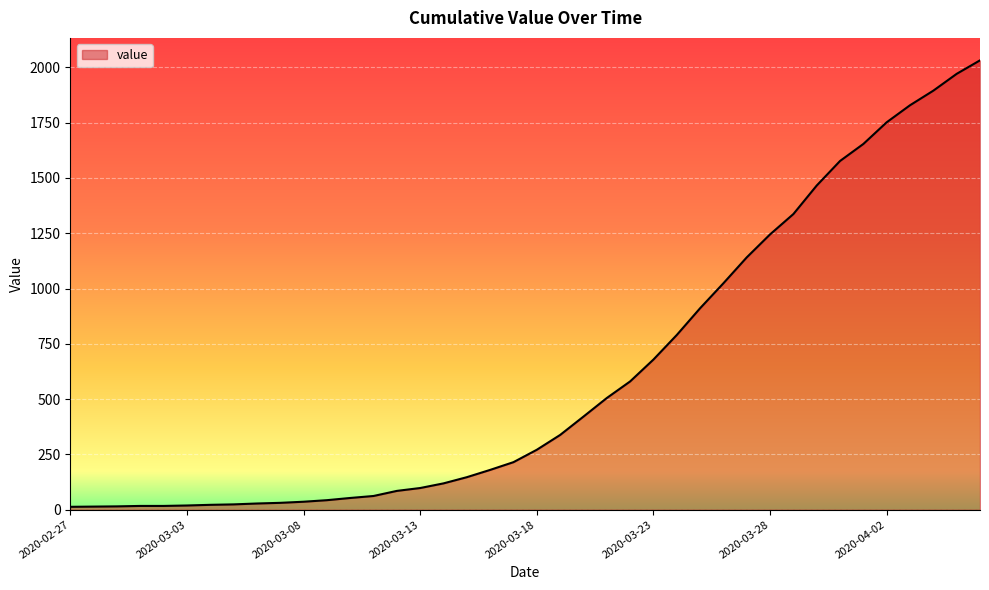

What is the difference between the maximum and minimum values?

2019